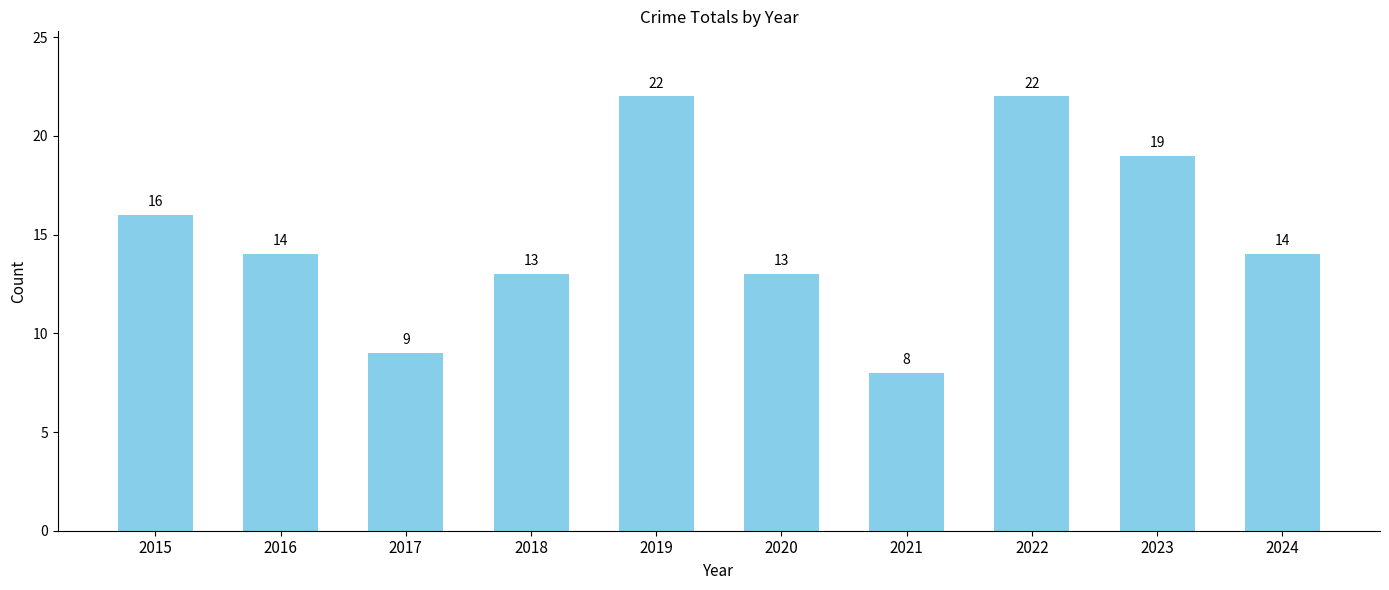

What is the maximum value shown in the chart?

22